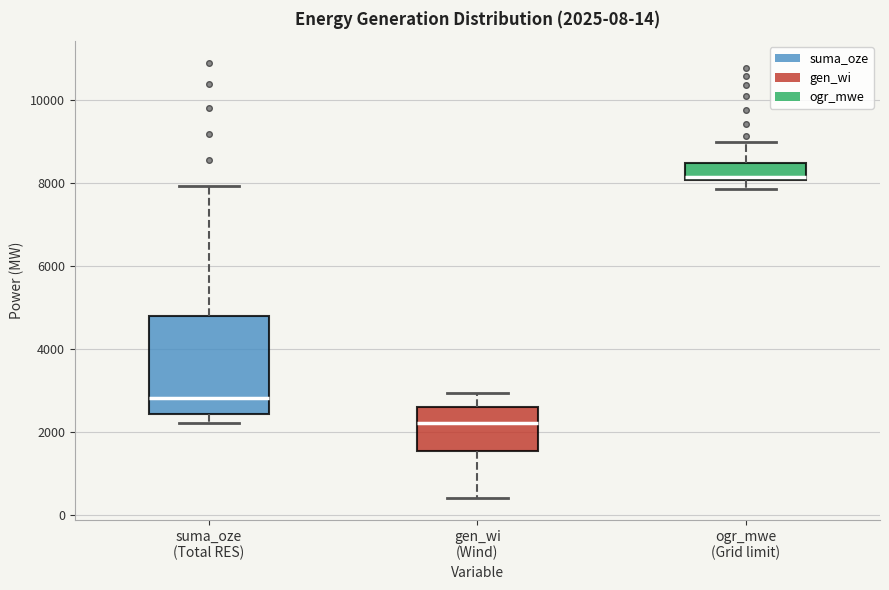

Which box's median line is the highest?

ogr_mwe (Grid limit)